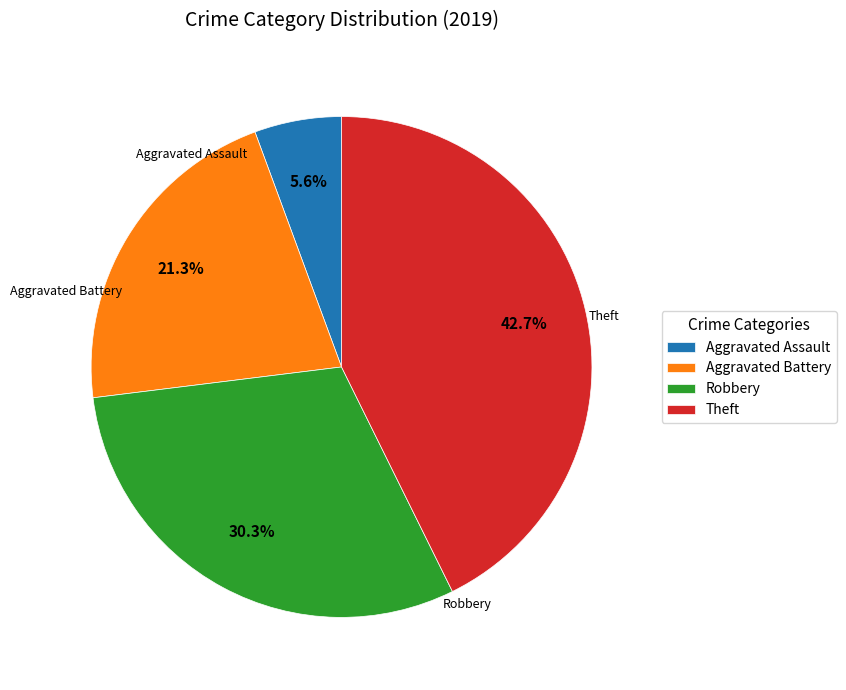

Does any single category account for the majority?

No